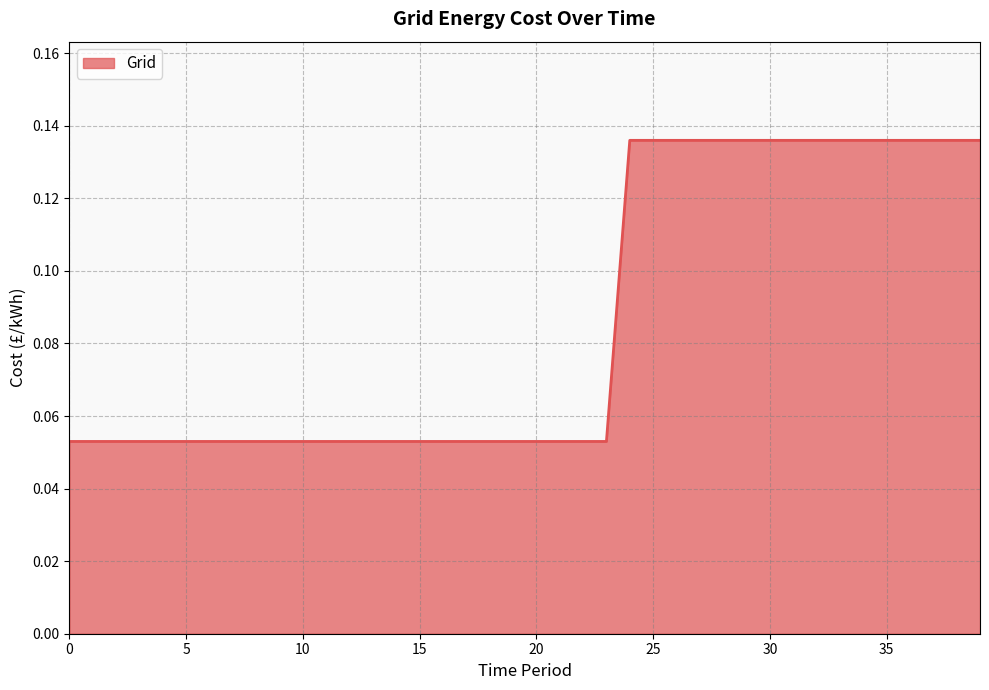

Does the chart display data point markers on the line(s)?

No